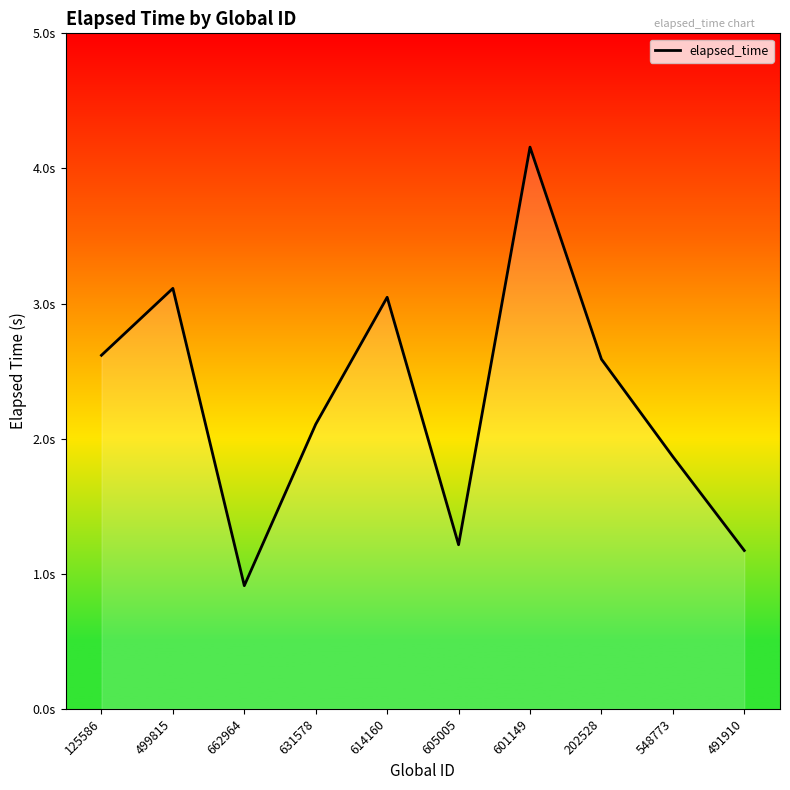

Is it true that the value at 605005 is 0.7?

False